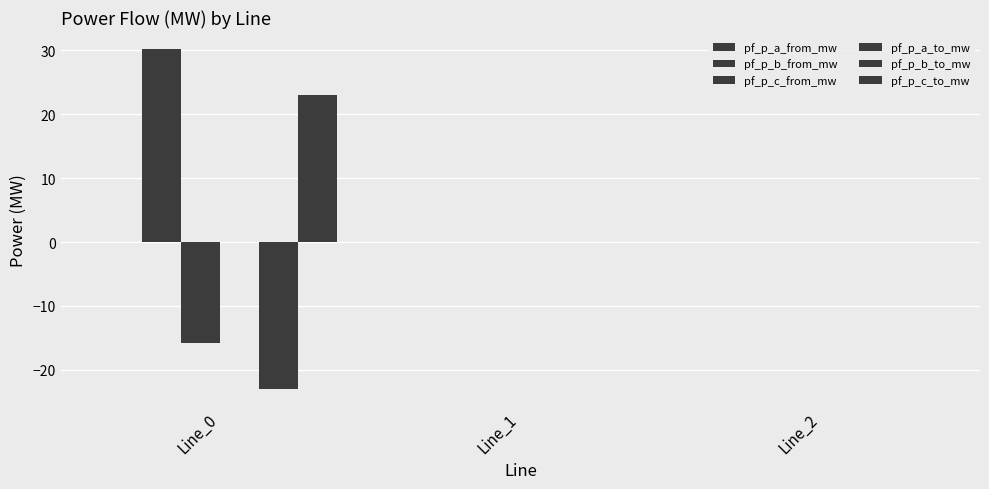

Reading left to right, what are all the values shown in this chart?

pf_p_a_from_mw: -0.0	-0.0	-0.0
pf_p_b_from_mw: 30.2	0.0	-0.0
pf_p_c_from_mw: -15.9	0.0	0.0
pf_p_a_to_mw: 0.0	-0.0	-0.0
pf_p_b_to_mw: -23.0	0.0	0.0
pf_p_c_to_mw: 23.0	-0.0	-0.0